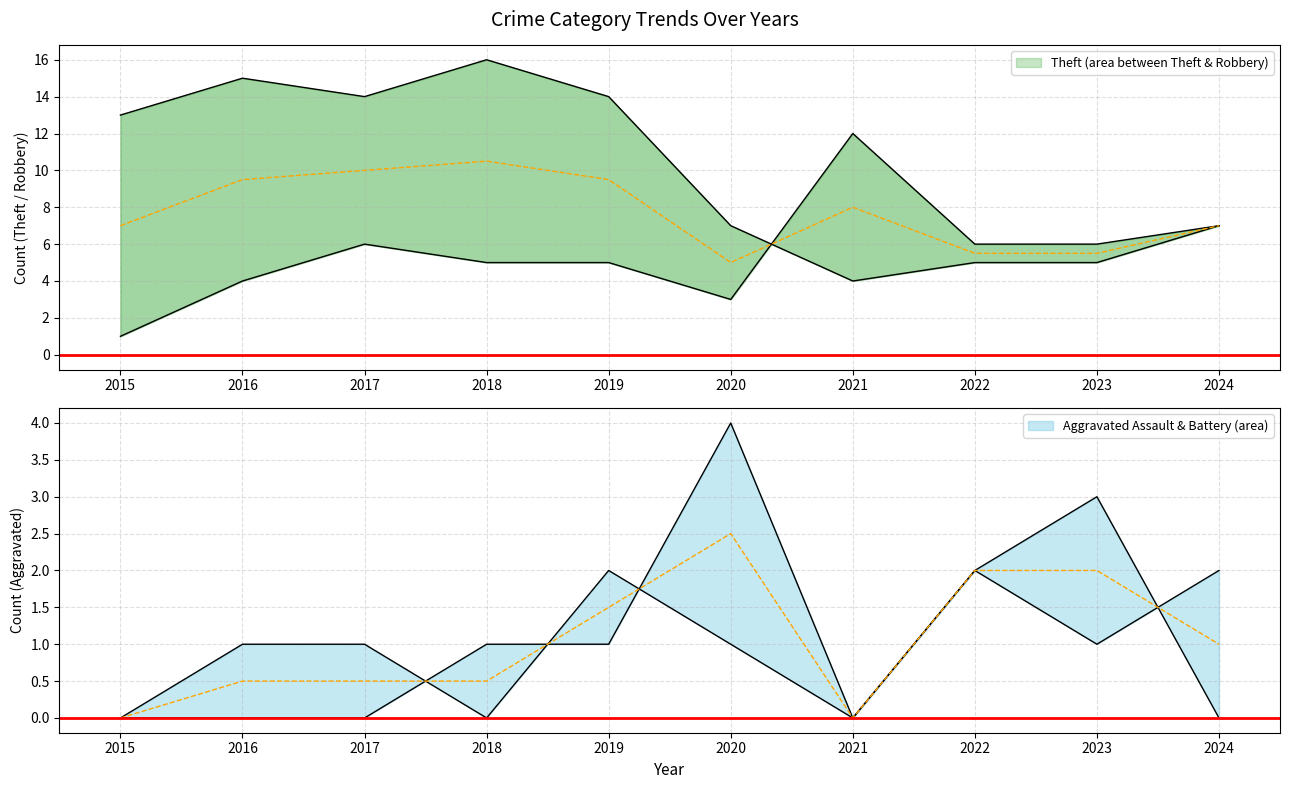

True or false: Aggravated Assault has a value of 1 at 2017.

False